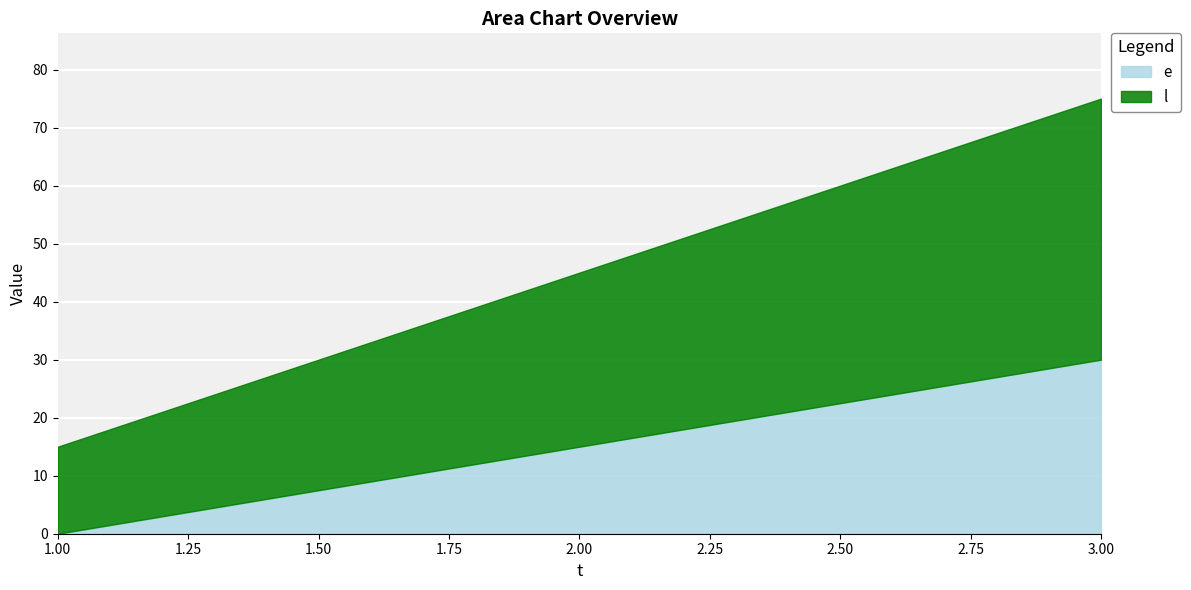

What is the difference between the l values at 1 and 3?

30